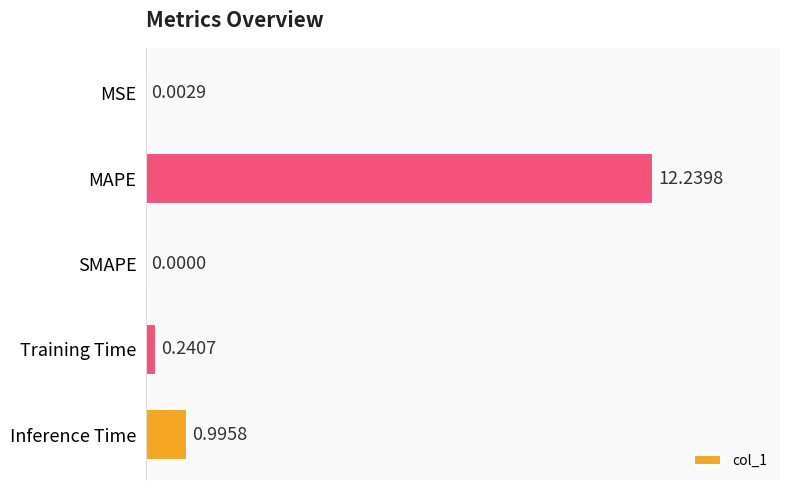

What is the sum of all values?

13.5